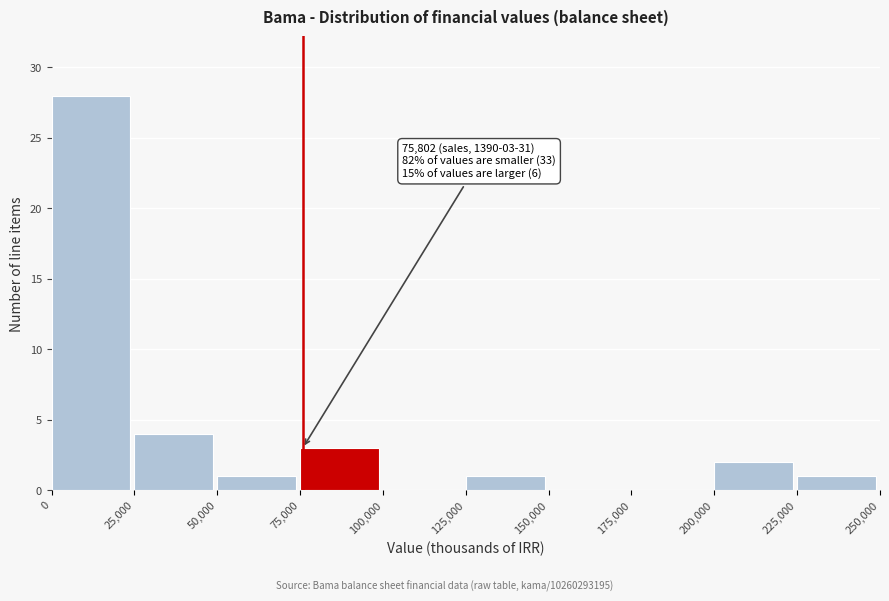

Which range on the x-axis has the tallest bar?

0 to 25,000